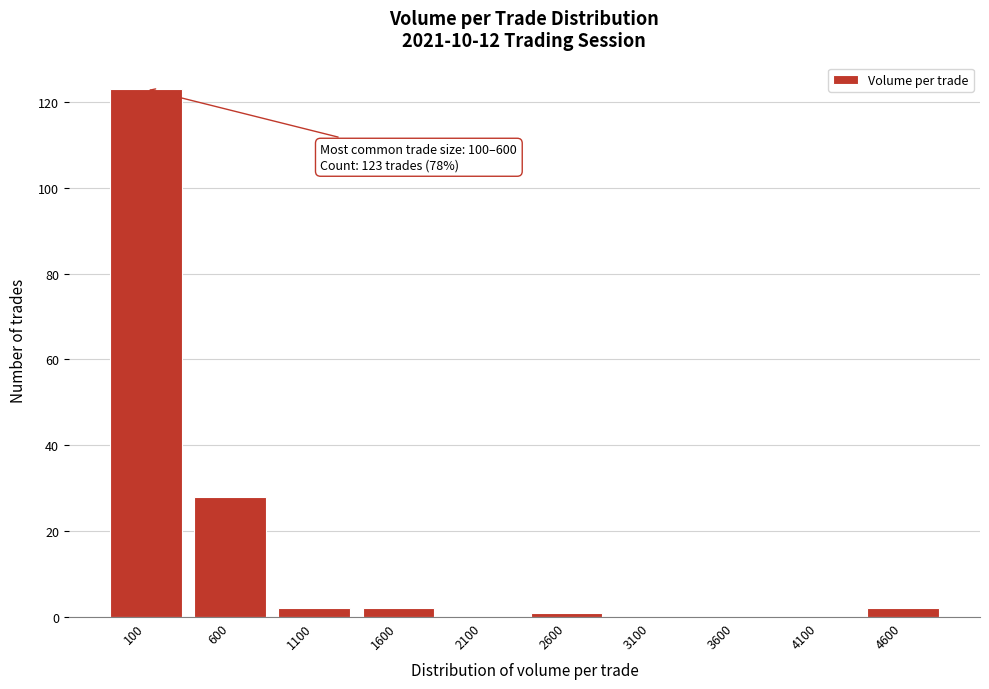

Reading left to right, list all the values displayed in this chart.

100=123	600=28	1100=2	1600=2	2100=0	2600=1	3100=0	3600=0	4100=0	4600=2